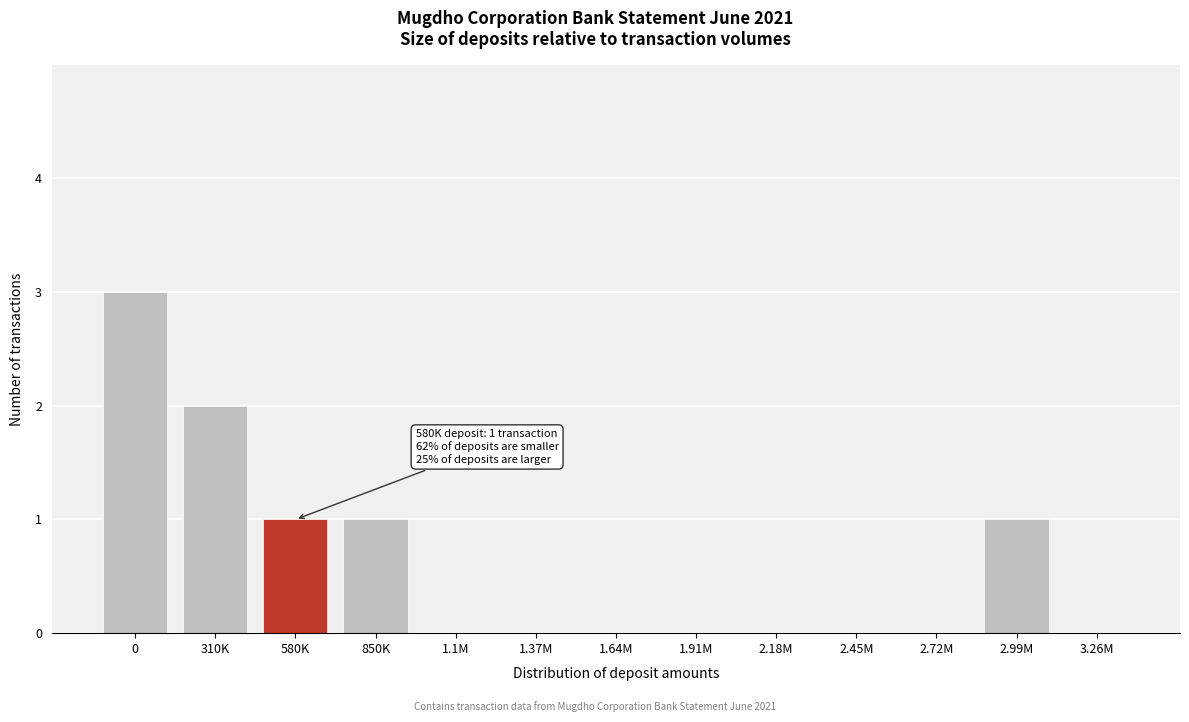

Reading left to right, what are all the values shown in this chart?

0=3	310K=2	580K=1	850K=1	1.1M=0	1.37M=0	1.64M=0	1.91M=0	2.18M=0	2.45M=0	2.72M=0	2.99M=1	3.26M=0